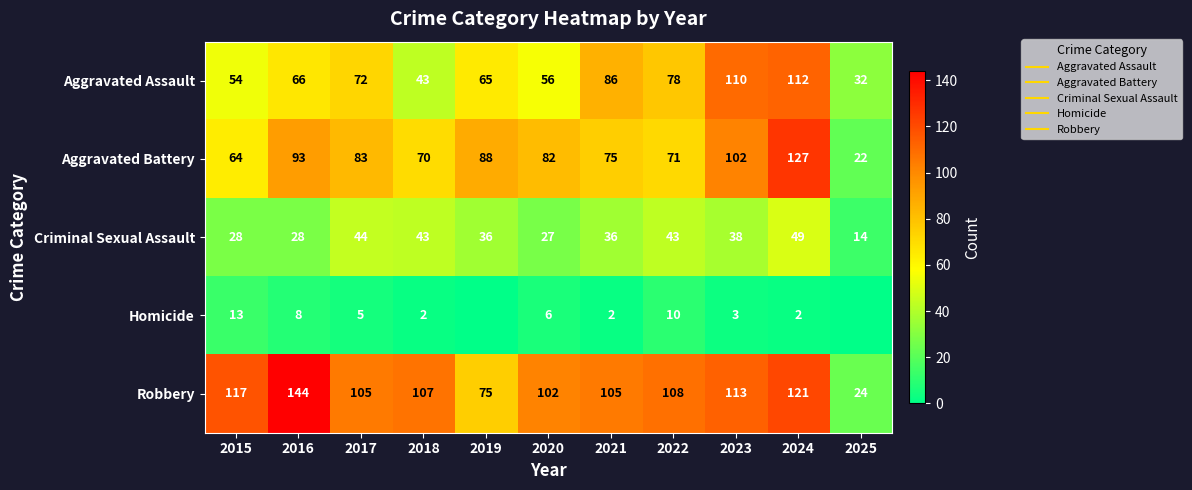

What is the difference between the maximum and minimum values in the Homicide series?

13